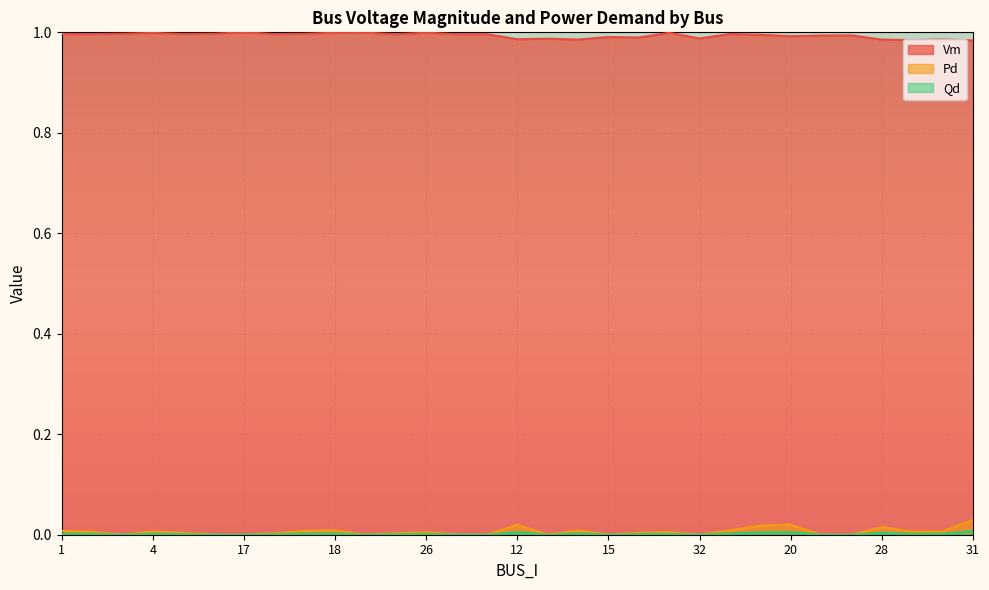

Which series has the largest range (max minus min)?

Pd